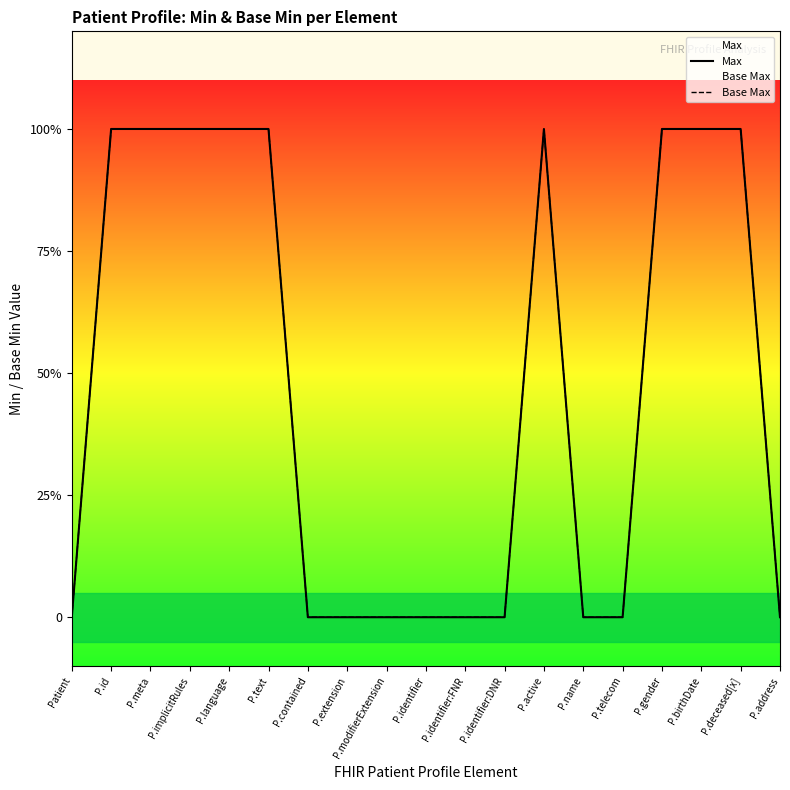

Which category has the highest value across all series?

P.id